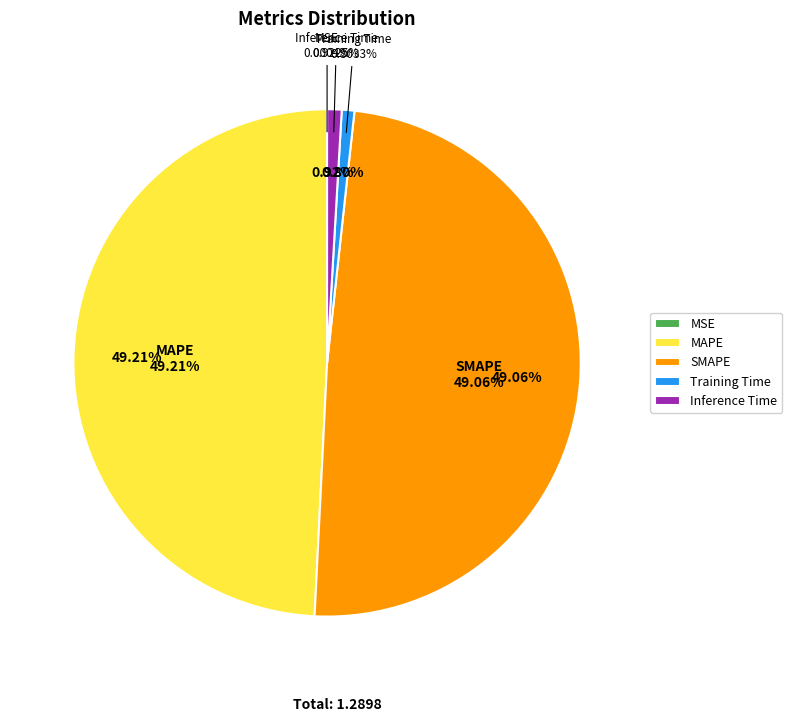

To the nearest percent, what percentage of the pie is Training Time?

1%